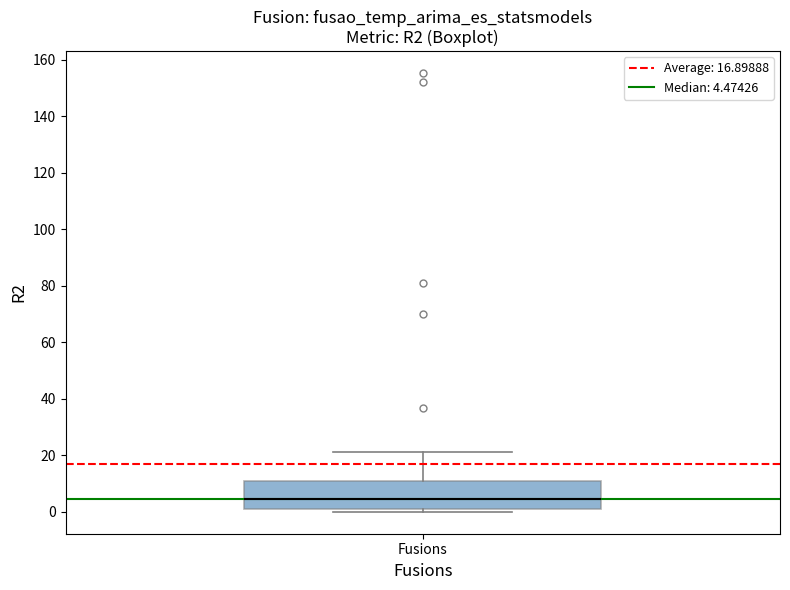

Transcribe this box plot: give where the median line is, the range the box spans, and where the two whiskers end, as read against the y-axis. The values are not printed on the chart, so give them approximately, as read against the axis.

median 4, box 2 to 10, whiskers 0 to 22